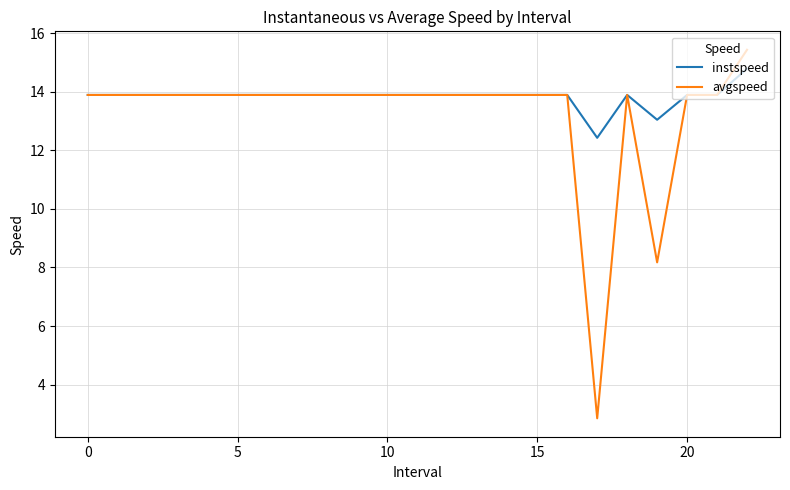

Which series has the largest total across all categories?

instspeed